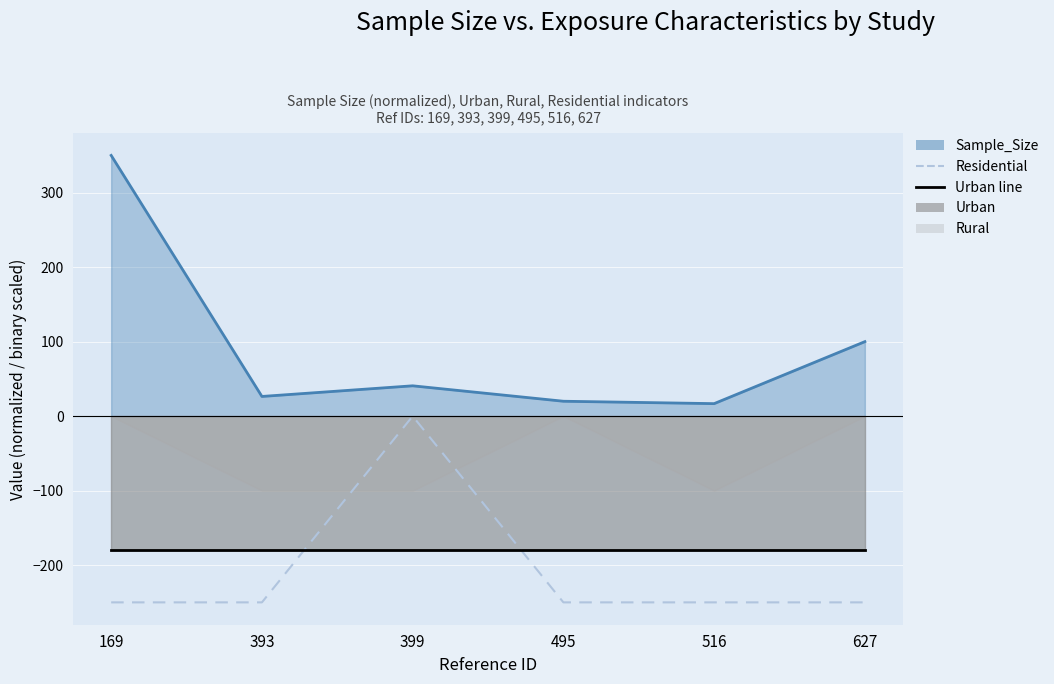

What is the total value across all series at 399?

-139.3